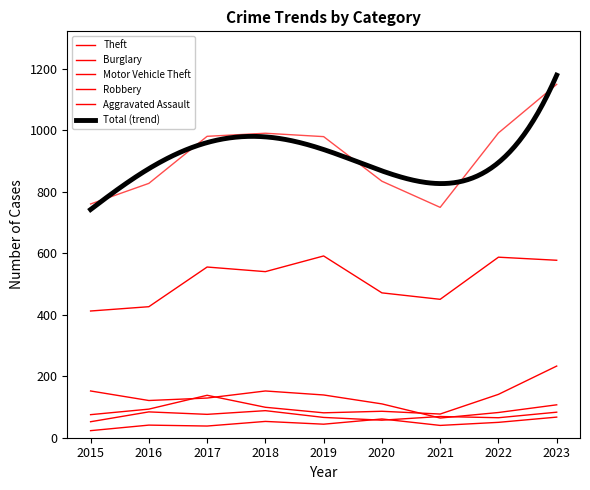

True or false: Aggravated Assault has a value of 38 at 2017.

True